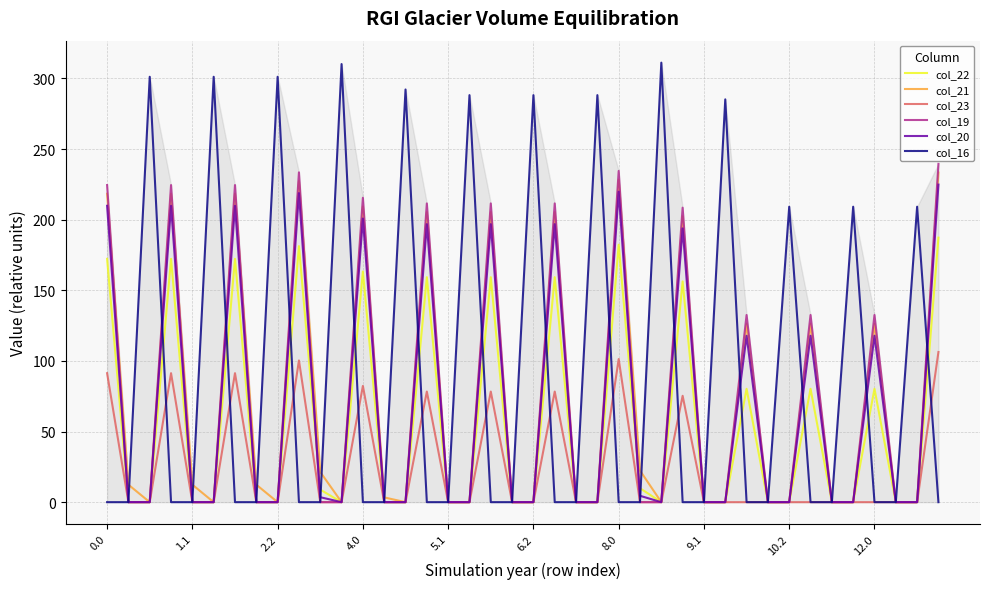

At 27, list the series in order from smallest to largest.

col_16, col_23, col_22, col_20, col_21, col_19